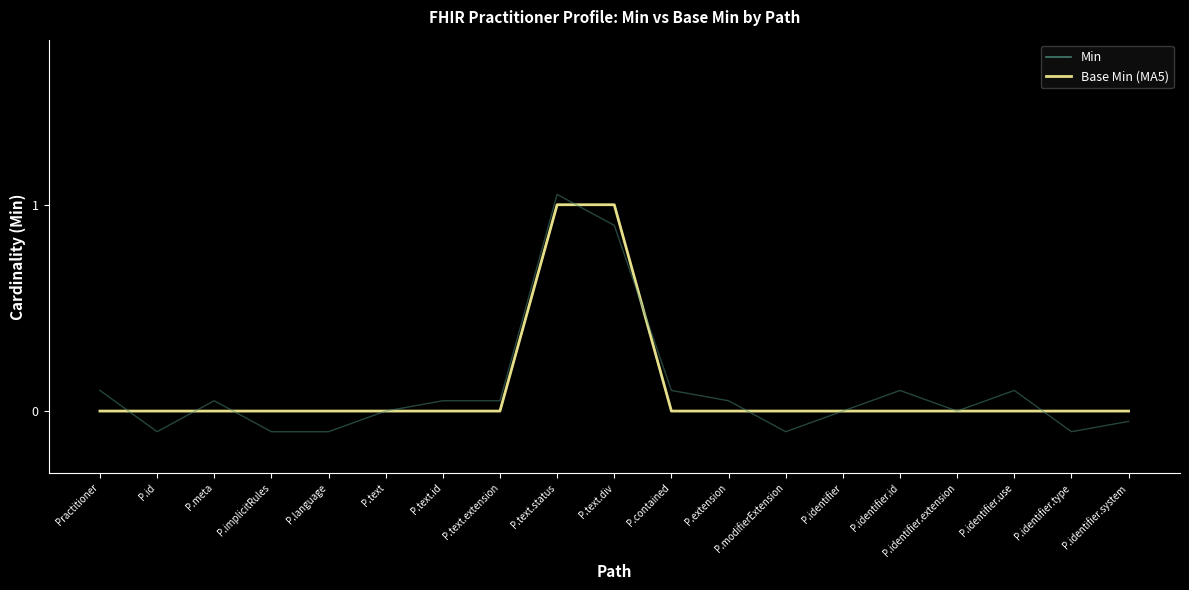

True or false: Base Min (MA5) has more than 1 interior local peaks.

False